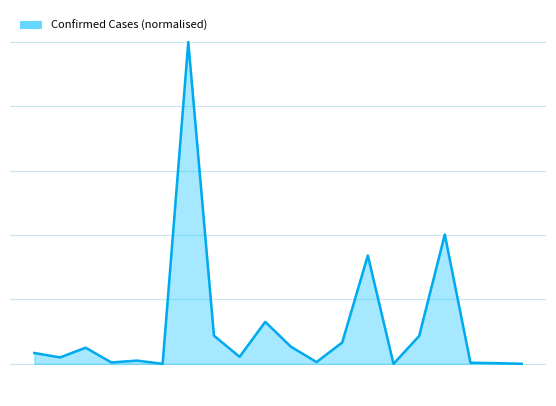

What is the change in value from 3 to 17?

-0.1